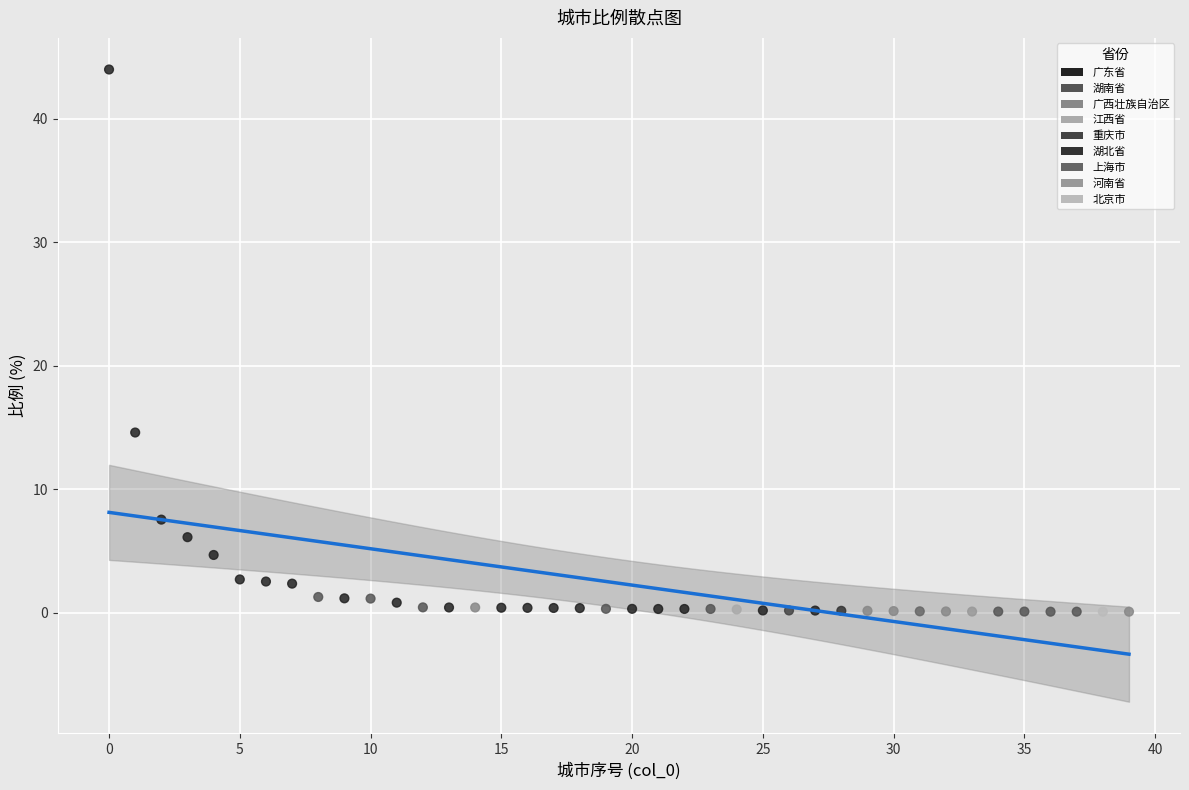

What Y value in the scatter plot is closest to 22?

14.6